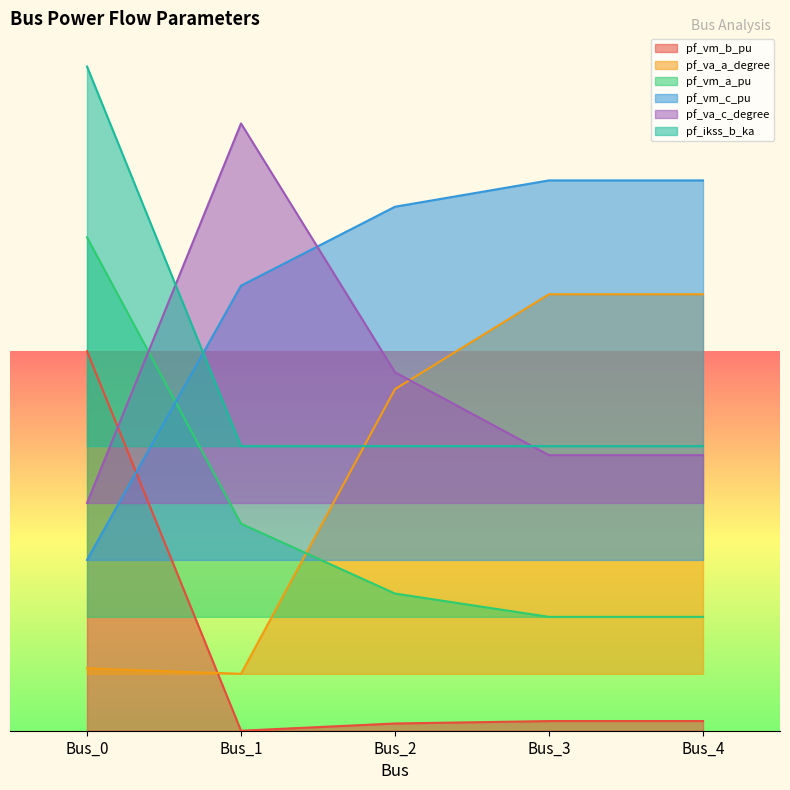

List the labels in order of pf_vm_c_pu value, largest first.

Bus_3, Bus_4, Bus_2, Bus_1, Bus_0